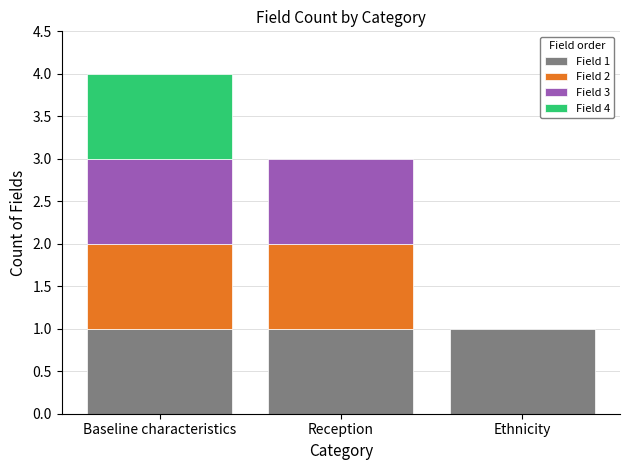

How many categories are shown in the chart?

3